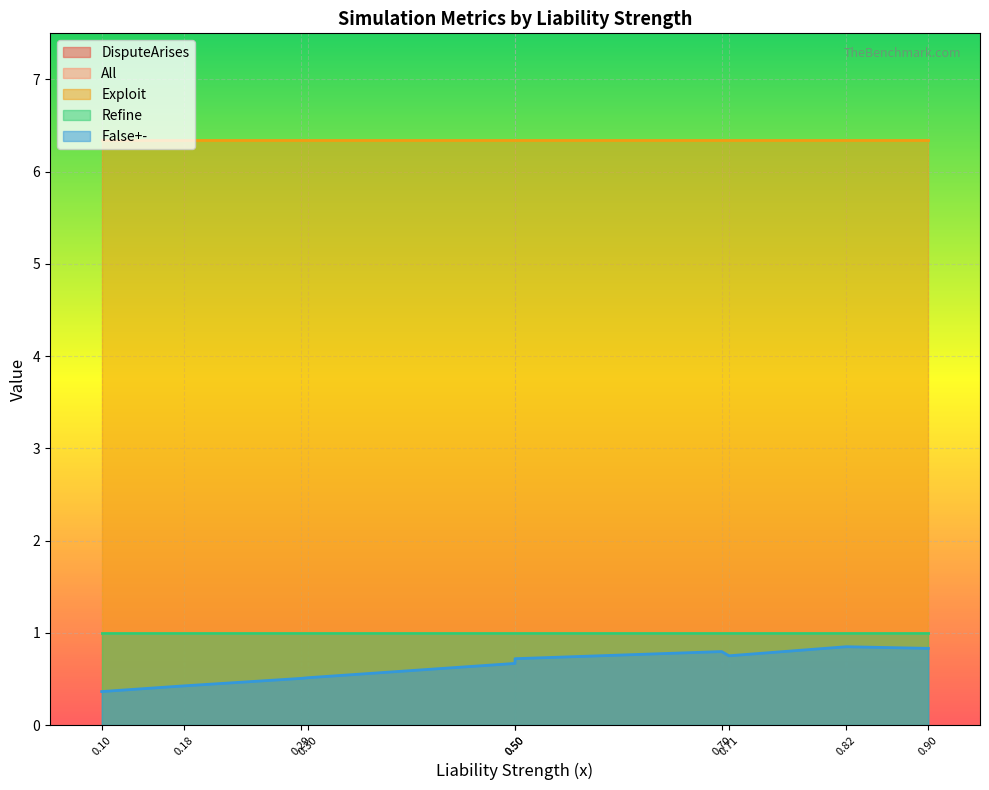

True or false: DisputeArises and False+- intersect in this chart.

False